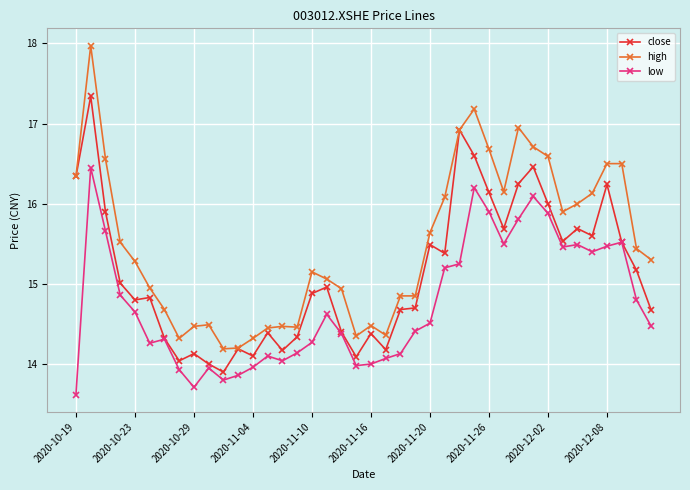

How many values in the high series are below 15?

17